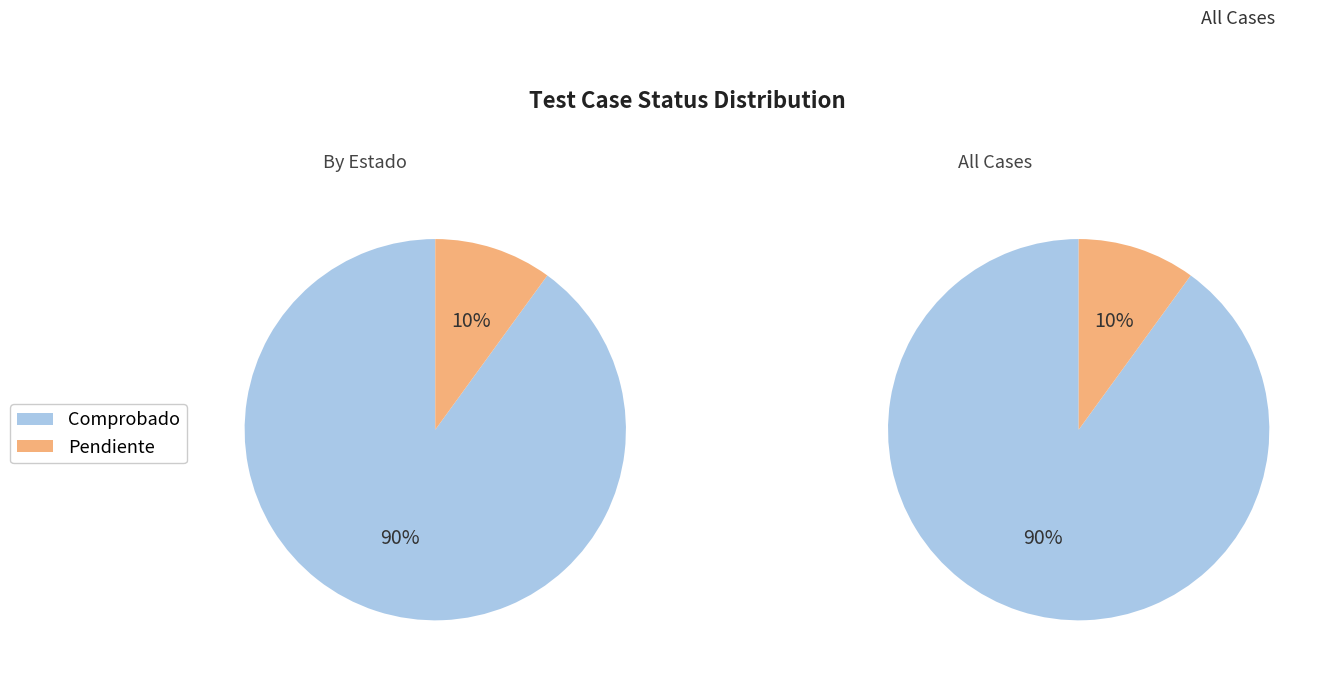

To the nearest percent, what is the difference between the Pendiente and Comprobado slice percentages?

80%